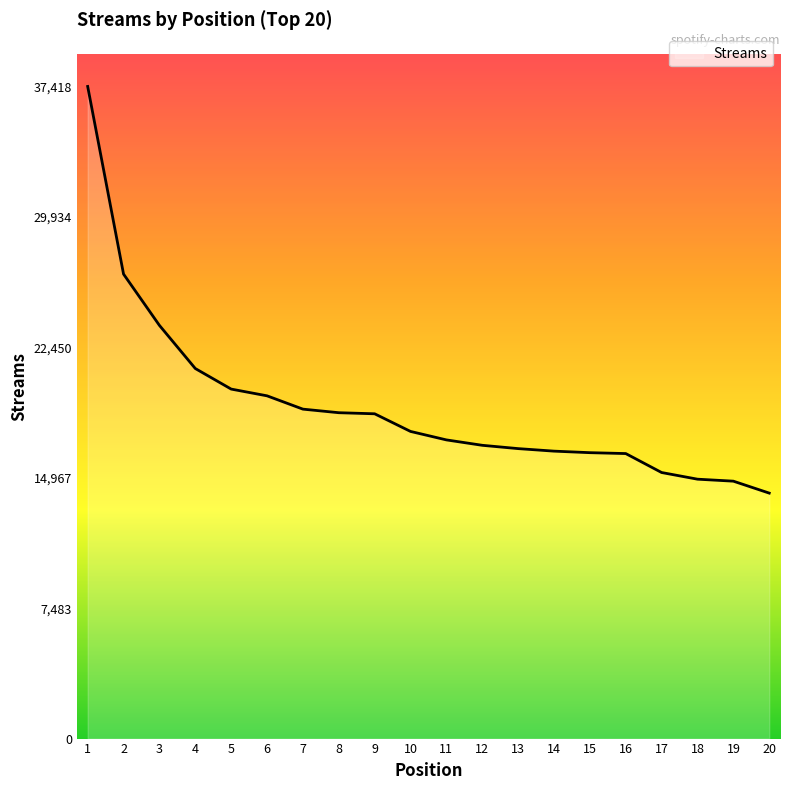

Count the number of categories in the chart.

20